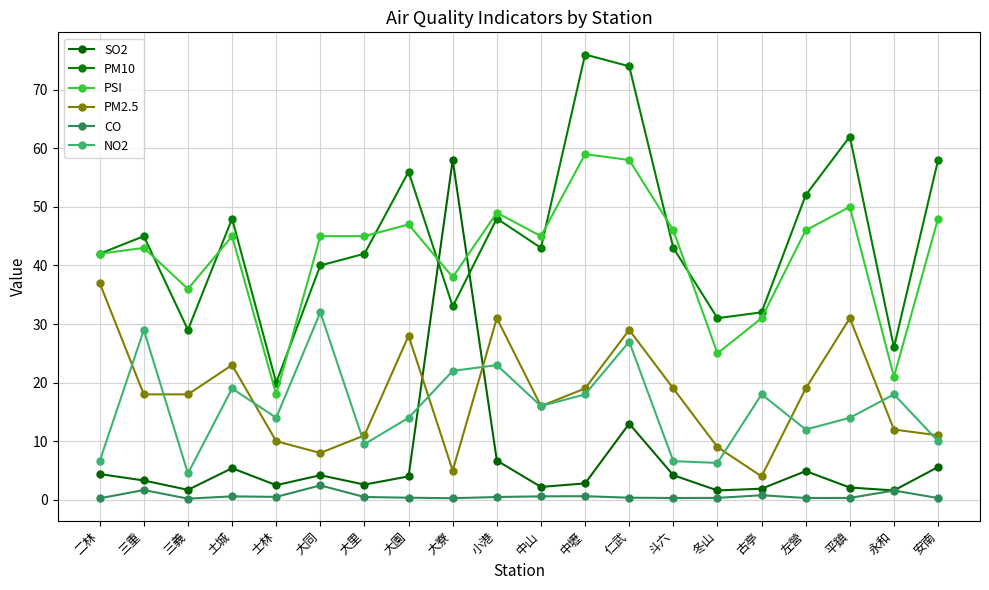

Is this an area chart (filled region under the line)?

No